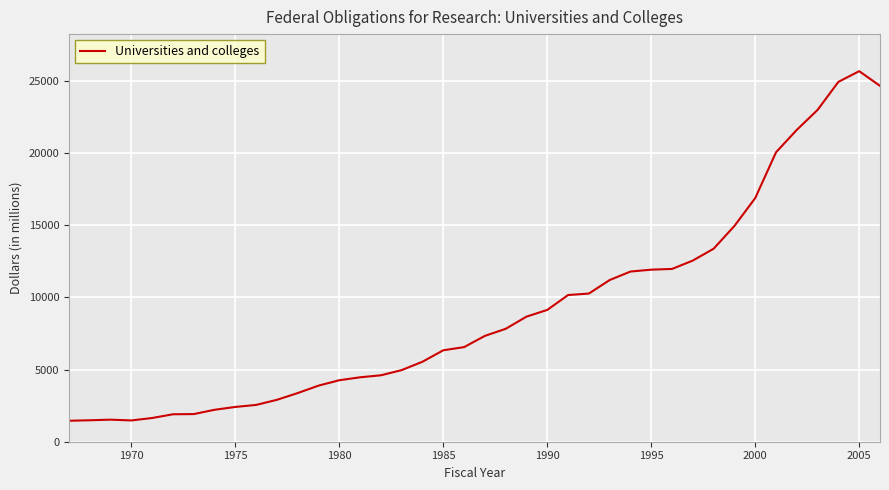

What is the difference between the maximum and minimum values?

24233.2